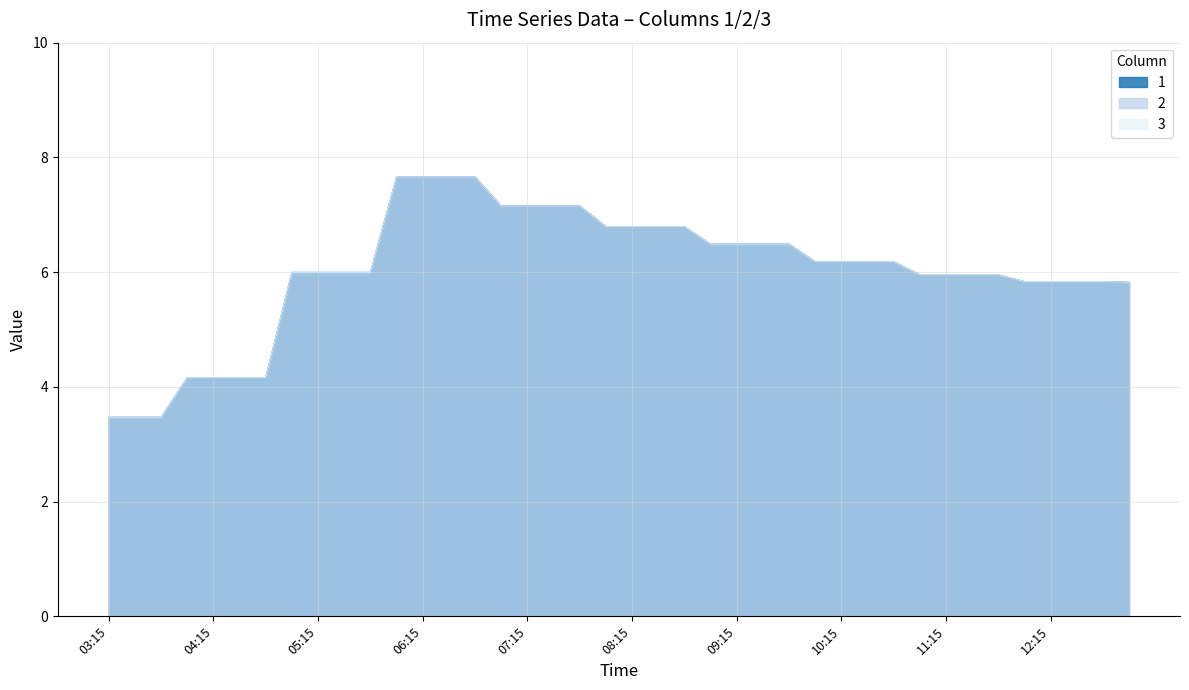

Reading left to right, what are all the values shown in this chart?

1: 03:15=3.5	03:30=3.5	03:45=3.5	04:00=4.2	04:15=4.2	04:30=4.2	04:45=4.2	05:00=6.0	05:15=6.0	05:30=6.0	05:45=6.0	06:00=7.7	06:15=7.7	06:30=7.7	06:45=7.7	07:00=7.2	07:15=7.2	07:30=7.2	07:45=7.2	08:00=6.8	08:15=6.8	08:30=6.8	08:45=6.8	09:00=6.5	09:15=6.5	09:30=6.5	09:45=6.5	10:00=6.2	10:15=6.2	10:30=6.2	10:45=6.2	11:00=6.0	11:15=6.0	11:30=6.0	11:45=6.0	12:00=5.8	12:15=5.8	12:30=5.8	12:45=5.8	13:00=5.8
2: 03:15=3.5	03:30=3.5	03:45=3.5	04:00=4.2	04:15=4.2	04:30=4.2	04:45=4.2	05:00=6.0	05:15=6.0	05:30=6.0	05:45=6.0	06:00=7.7	06:15=7.7	06:30=7.7	06:45=7.7	07:00=7.2	07:15=7.2	07:30=7.2	07:45=7.2	08:00=6.8	08:15=6.8	08:30=6.8	08:45=6.8	09:00=6.5	09:15=6.5	09:30=6.5	09:45=6.5	10:00=6.2	10:15=6.2	10:30=6.2	10:45=6.2	11:00=6.0	11:15=6.0	11:30=6.0	11:45=6.0	12:00=5.8	12:15=5.8	12:30=5.8	12:45=5.8	13:00=5.8
3: 03:15=3.5	03:30=3.5	03:45=3.5	04:00=4.2	04:15=4.2	04:30=4.2	04:45=4.2	05:00=6.0	05:15=6.0	05:30=6.0	05:45=6.0	06:00=7.7	06:15=7.7	06:30=7.7	06:45=7.7	07:00=7.2	07:15=7.2	07:30=7.2	07:45=7.2	08:00=6.8	08:15=6.8	08:30=6.8	08:45=6.8	09:00=6.5	09:15=6.5	09:30=6.5	09:45=6.5	10:00=6.2	10:15=6.2	10:30=6.2	10:45=6.2	11:00=6.0	11:15=6.0	11:30=6.0	11:45=6.0	12:00=5.8	12:15=5.8	12:30=5.8	12:45=5.8	13:00=5.8